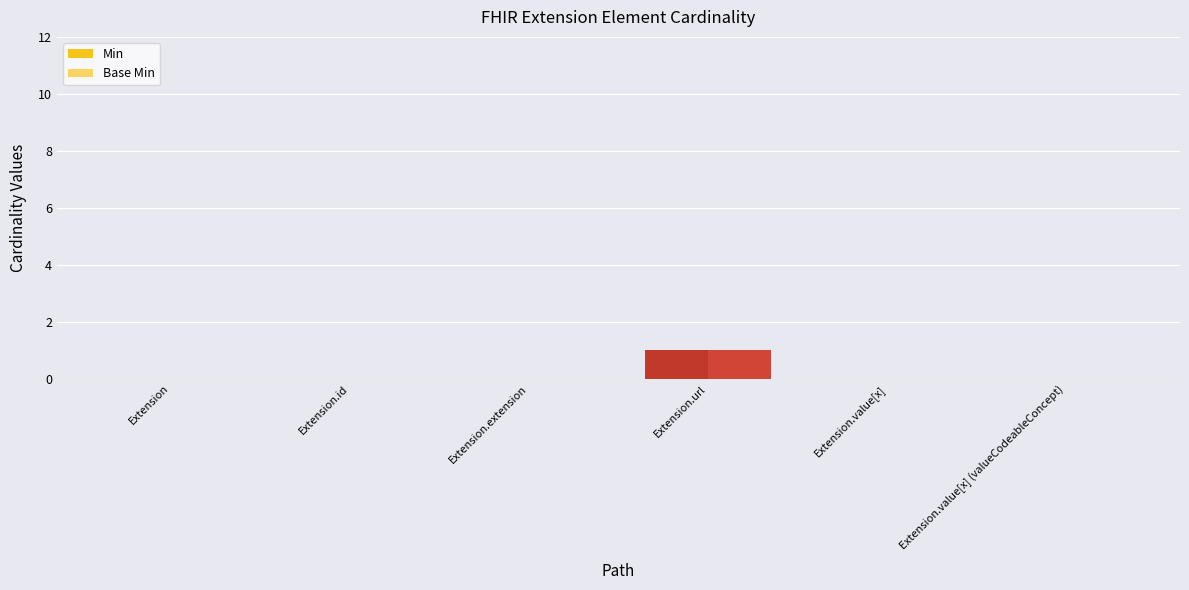

At which category is the sum across all series the highest?

Extension.url